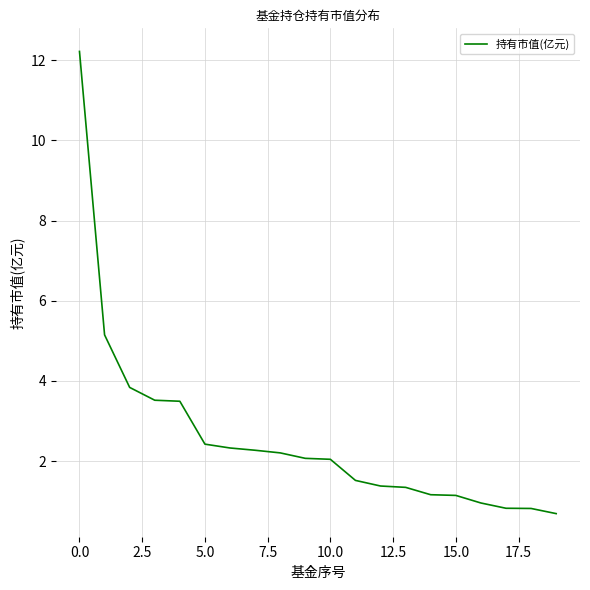

What is the minimum value shown in the chart?

0.7